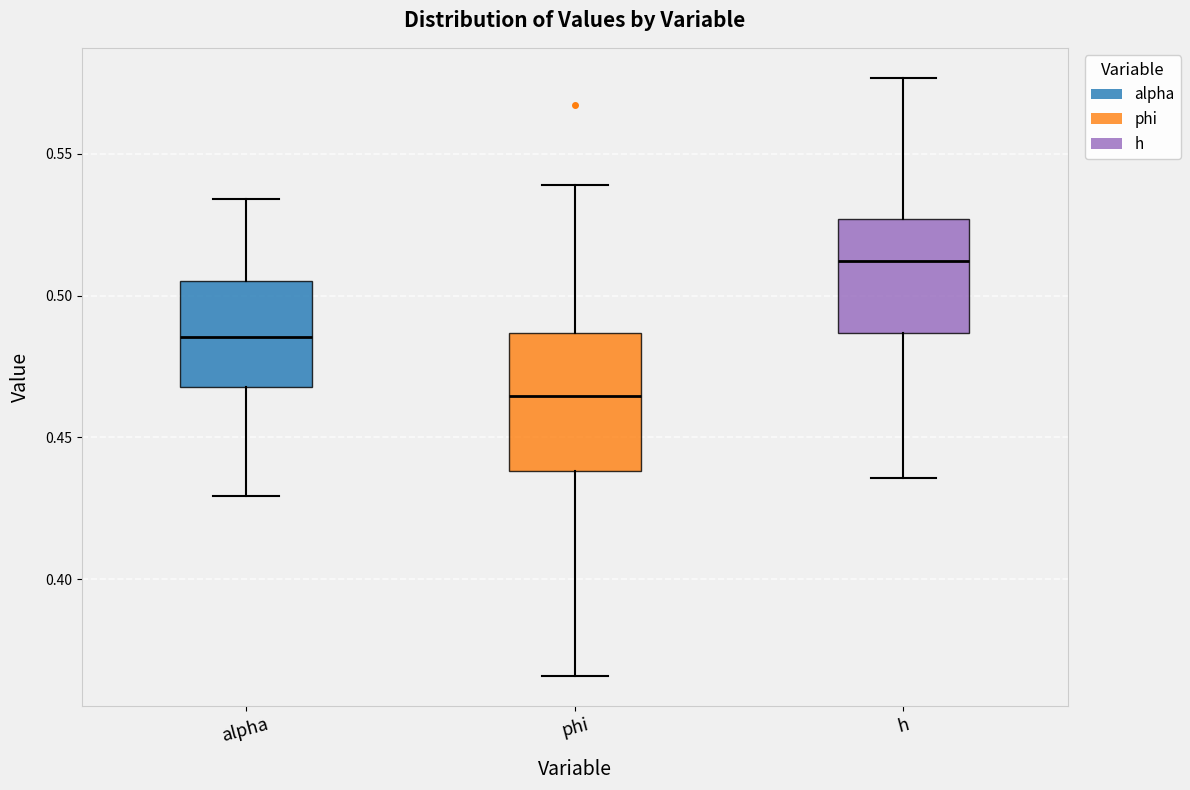

Comparing the boxes themselves (not the whiskers), which one is the tallest?

phi